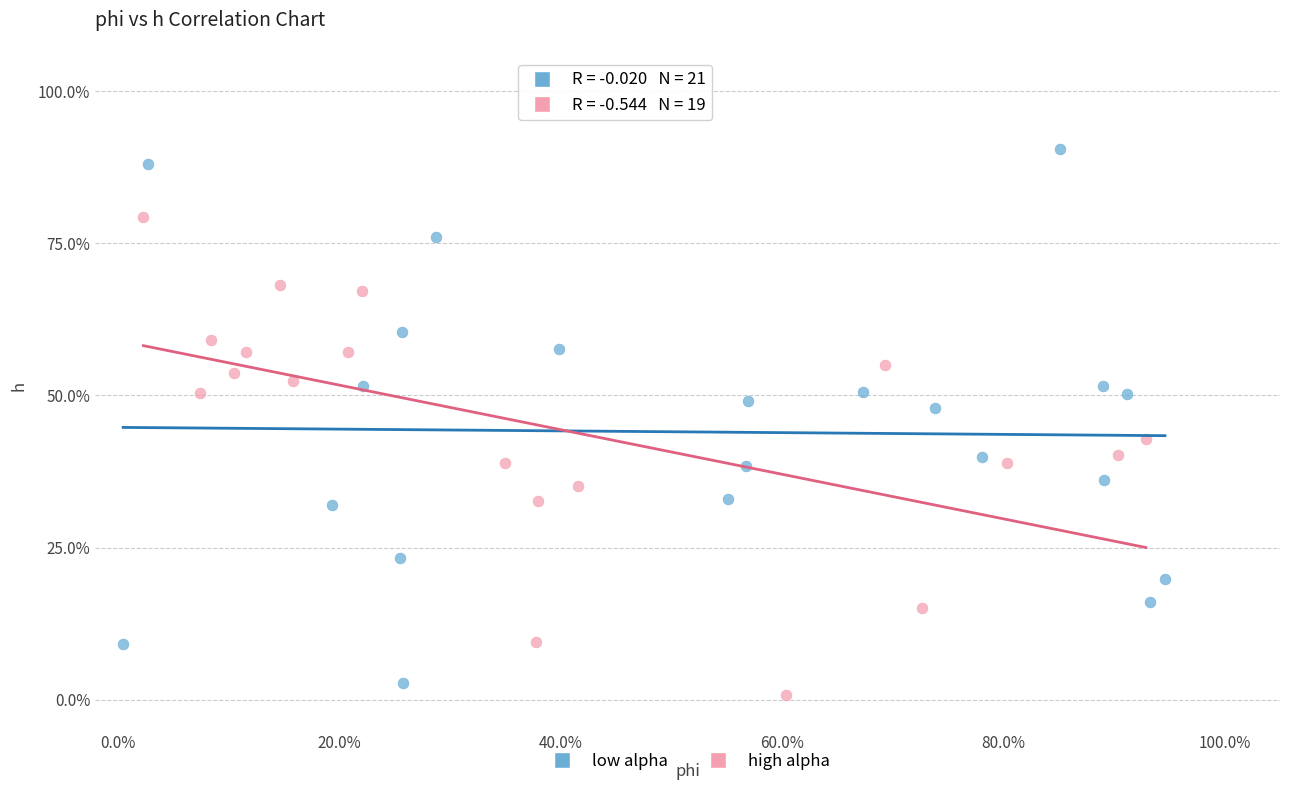

What are all the series names shown in the legend?

low alpha, high alpha